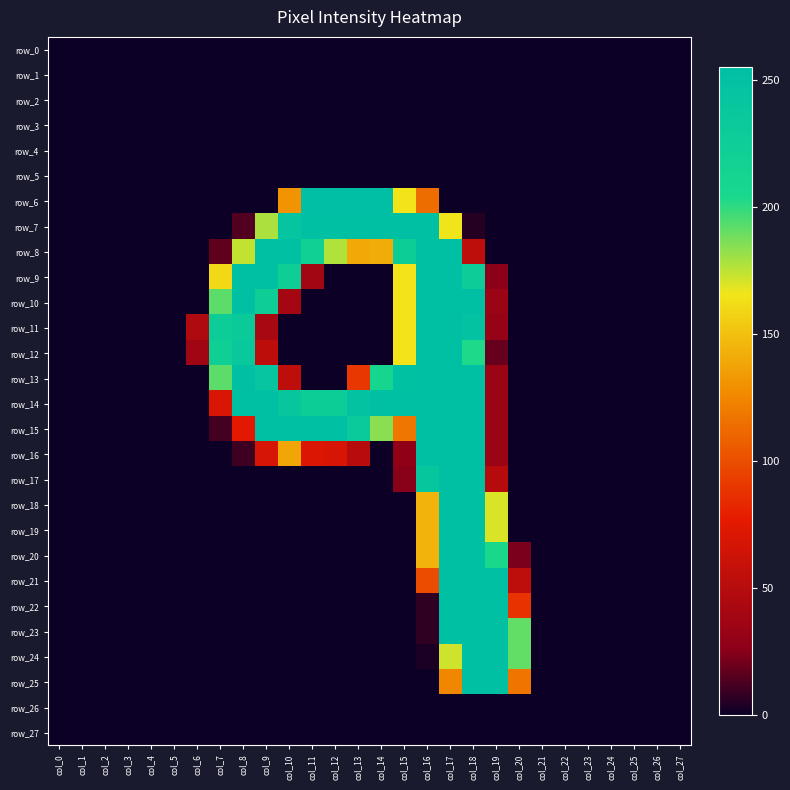

Is it true that row_20 equals 0 at col_10?

True